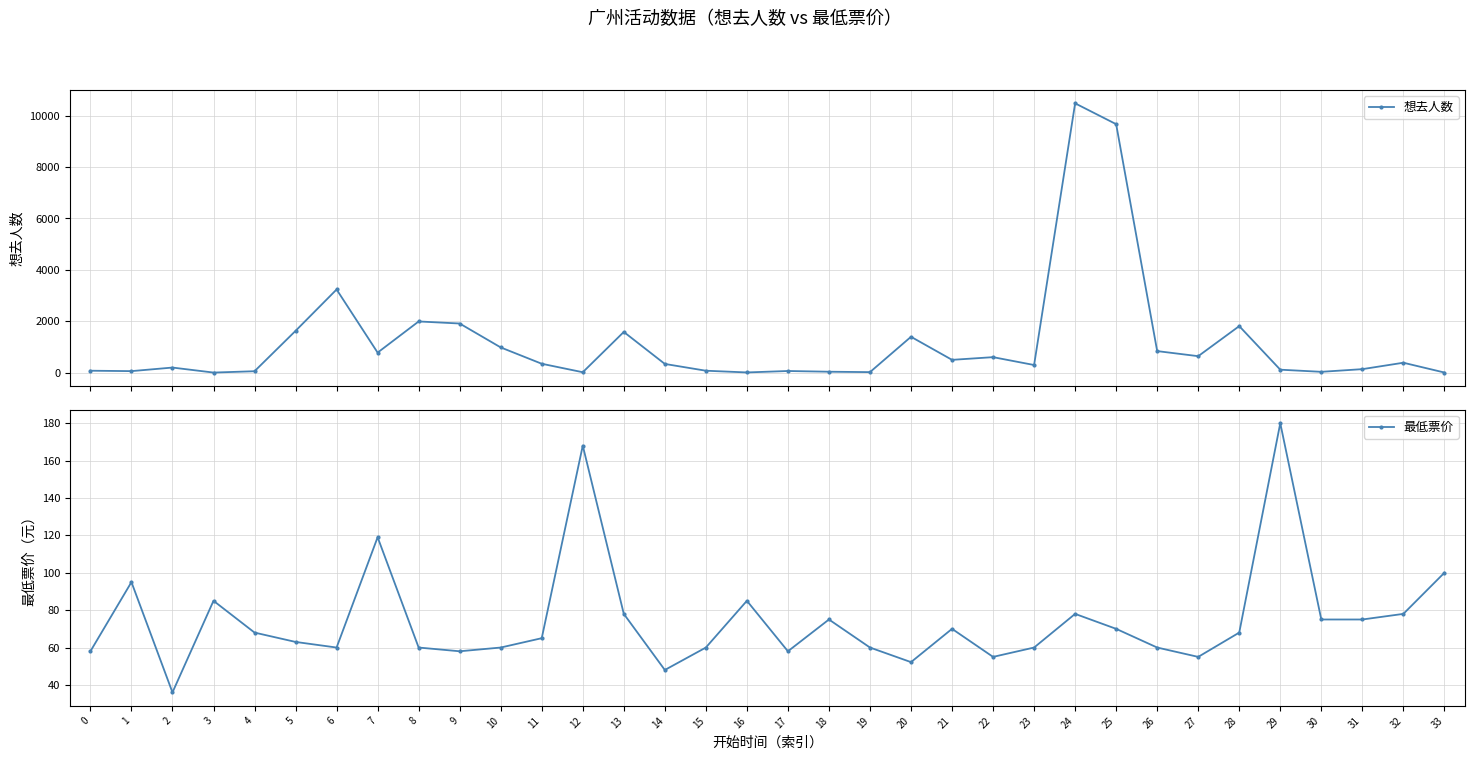

Reading left to right, what are all the values shown in this chart?

想去人数: 0=73.0	1=57.0	2=196.0	3=1.0	4=53.0	5=1625.0	6=3236.0	7=778.0	8=1991.0	9=1911.0	10=980.0	11=344.0	12=14.0	13=1583.0	14=337.0	15=73.0	16=6.0	17=62.0	18=34.0	19=18.0	20=1394.0	21=496.0	22=601.0	23=295.0	24=10484.0	25=9673.0	26=837.0	27=639.0	28=1810.0	29=113.0	30=30.0	31=134.0	32=384.0	33=3.0
最低票价: 0=58.0	1=95.0	2=36.0	3=85.0	4=68.0	5=63.0	6=60.0	7=119.0	8=60.0	9=58.0	10=60.0	11=65.0	12=168.0	13=78.0	14=48.0	15=60.0	16=85.0	17=58.0	18=75.0	19=60.0	20=52.2	21=70.0	22=55.0	23=60.0	24=78.0	25=70.0	26=60.0	27=55.0	28=68.0	29=180.0	30=75.0	31=75.0	32=78.0	33=100.0